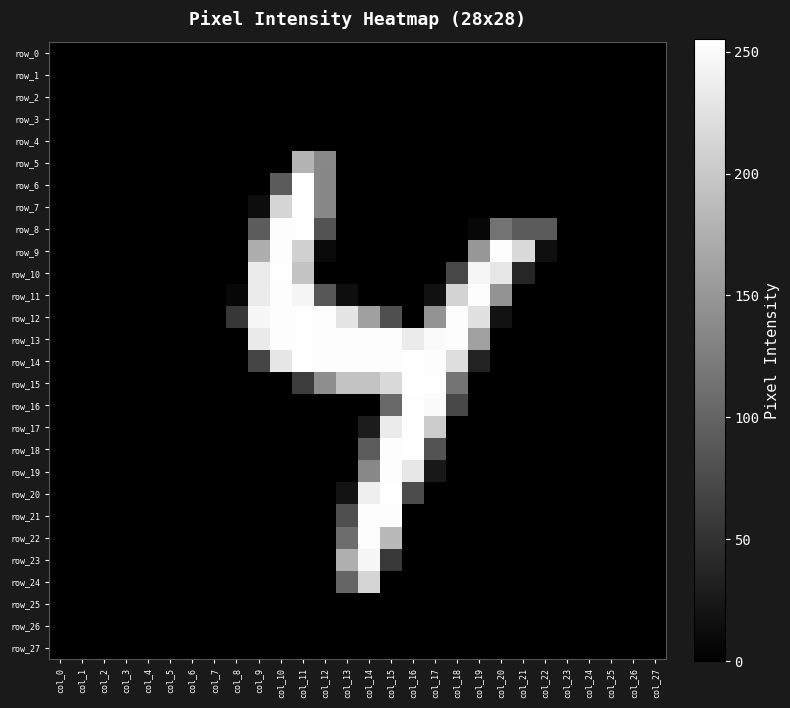

The row_13 series shows 108 at col_4. True or false?

False